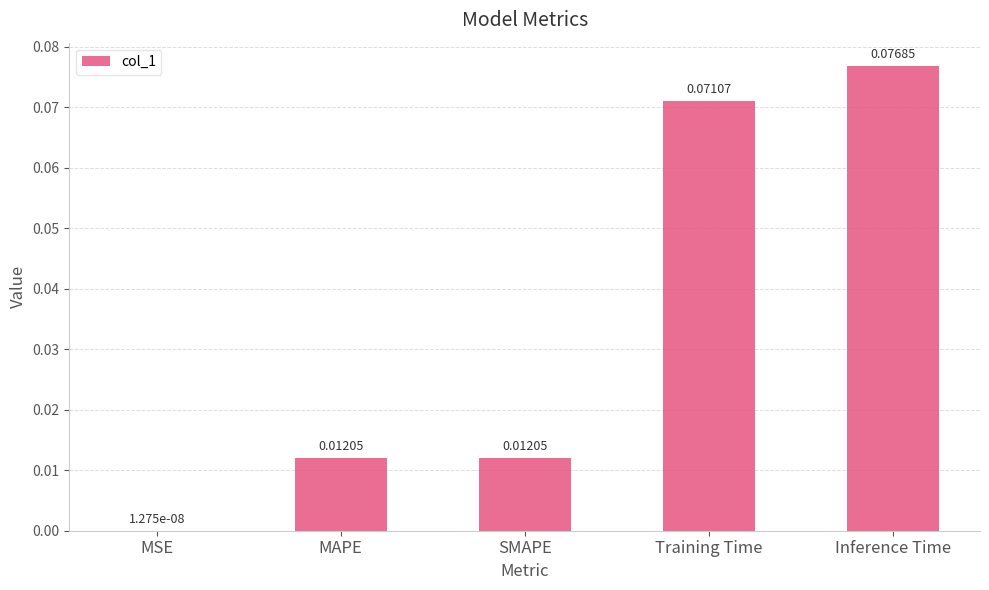

Is it true that the value at Inference Time is 0.0?

False